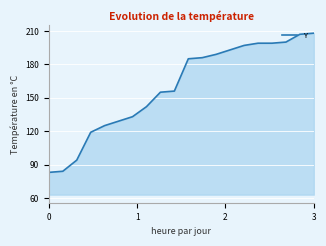

What is the sum of all values?

3183